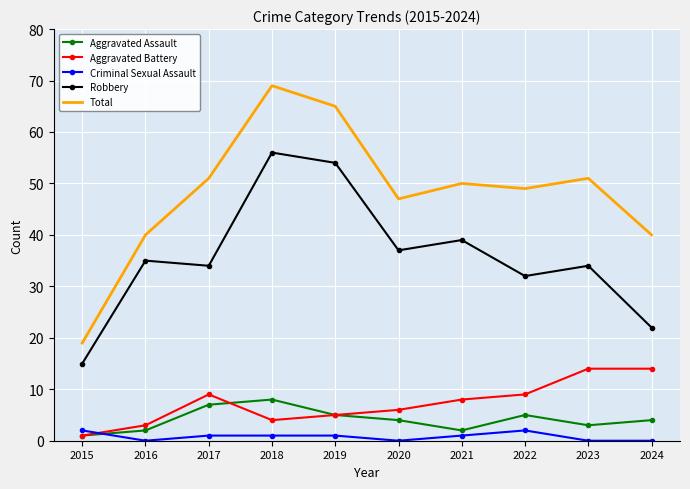

Where is Total nearest to the value 44?

2020